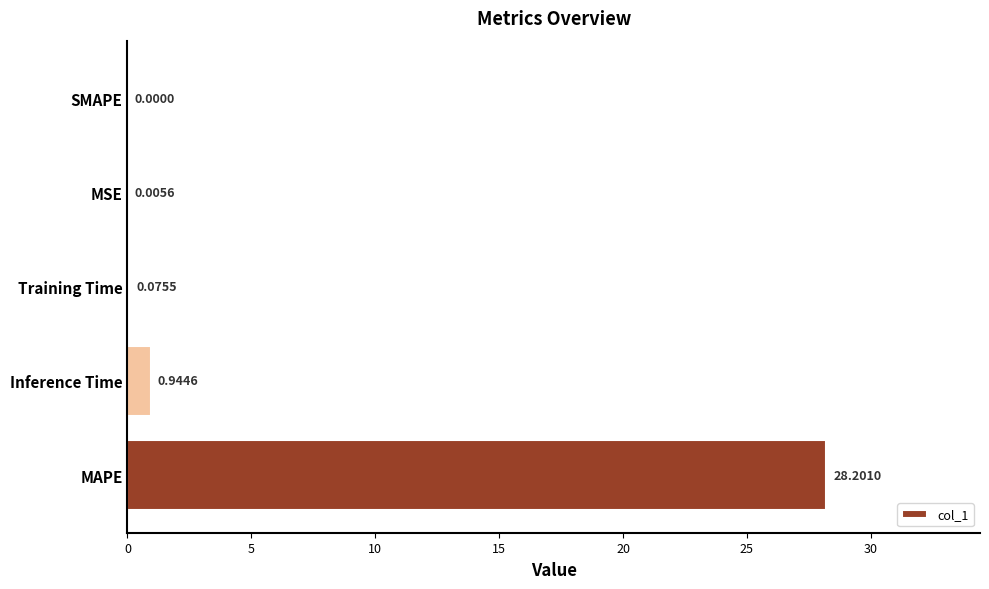

What is the sum of all values?

29.2